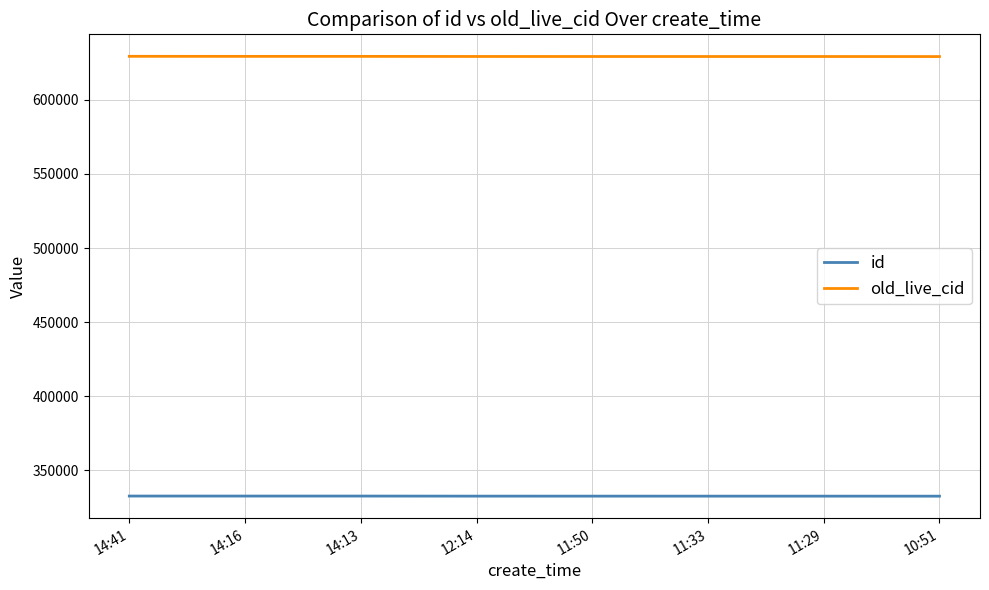

What is the difference between the highest and lowest values at 10:51?

296645